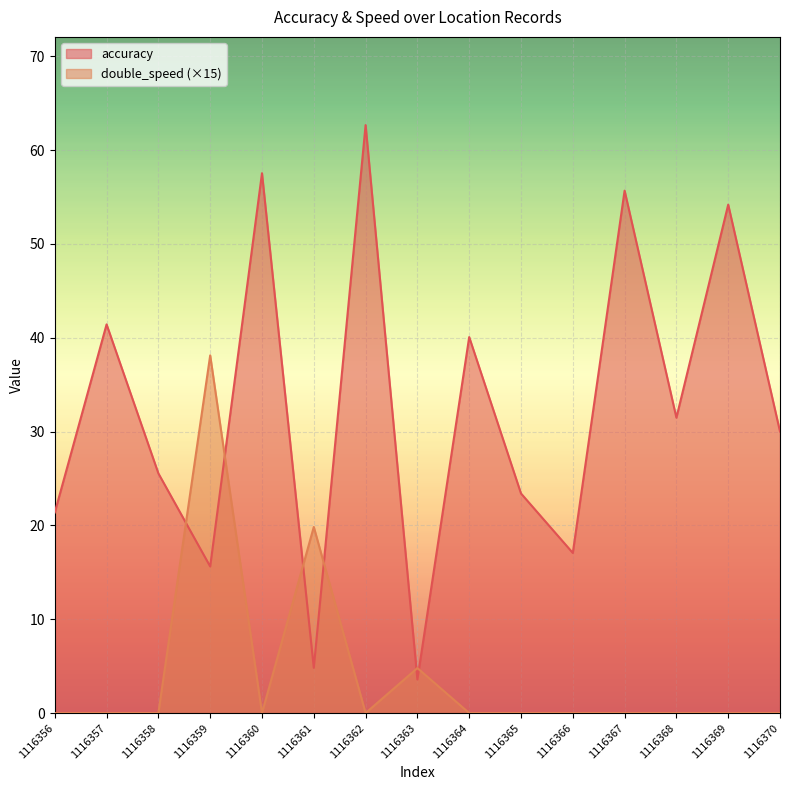

Which has a higher value, 1116370 or 1116356?

1116370